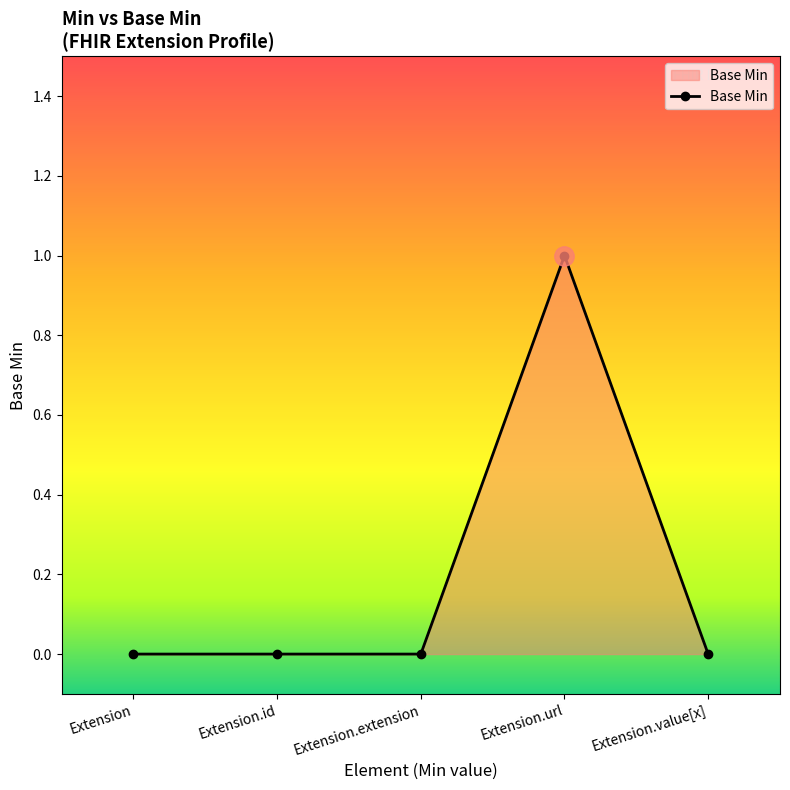

Which category has the highest value across all series?

Extension.url